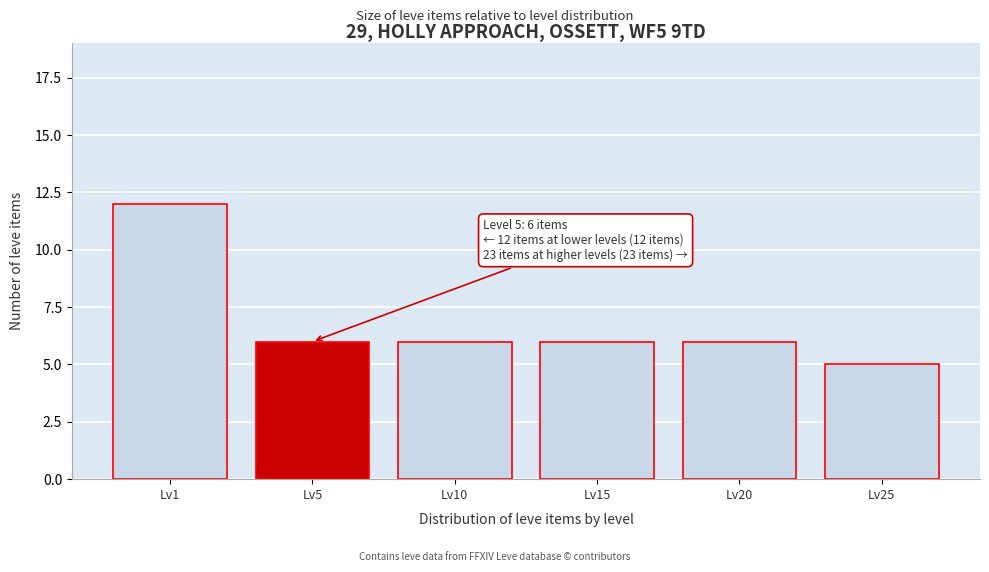

Reading left to right, what are all the values shown in this chart?

Lv1=12	Lv5=6	Lv10=6	Lv15=6	Lv20=6	Lv25=5